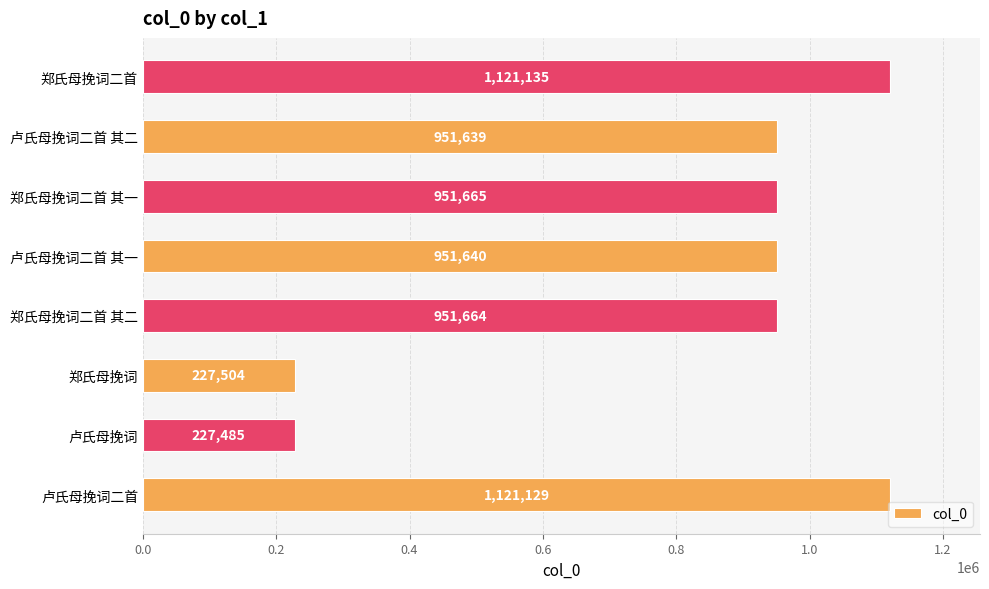

Approximately how many times larger is the value at 郑氏母挽词二首 其一 compared to 卢氏母挽词二首 其二?

1.0